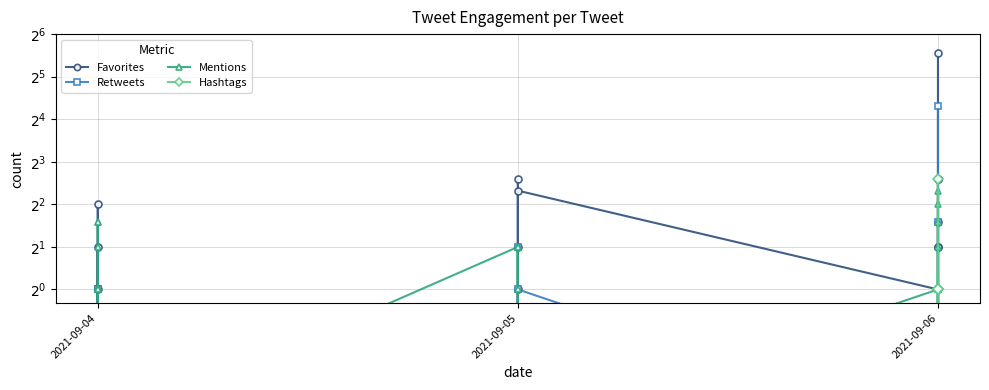

What is the greatest value displayed?

47.0